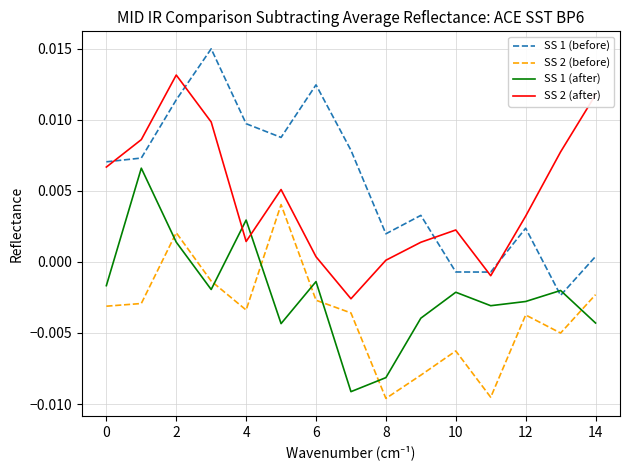

In SS 1 (after), how many points are higher than both neighbors (excluding endpoints)?

5